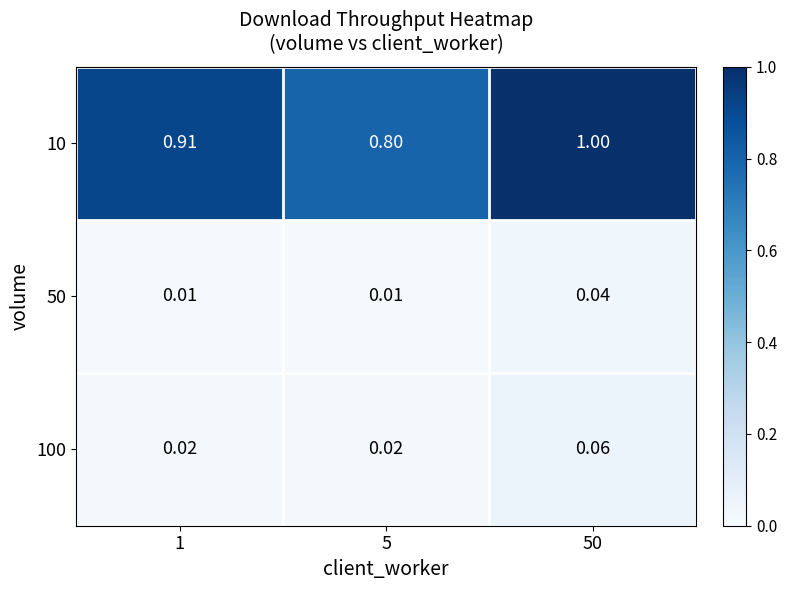

Is the value of 10 at 50 greater than the value of 50 at 50?

Yes